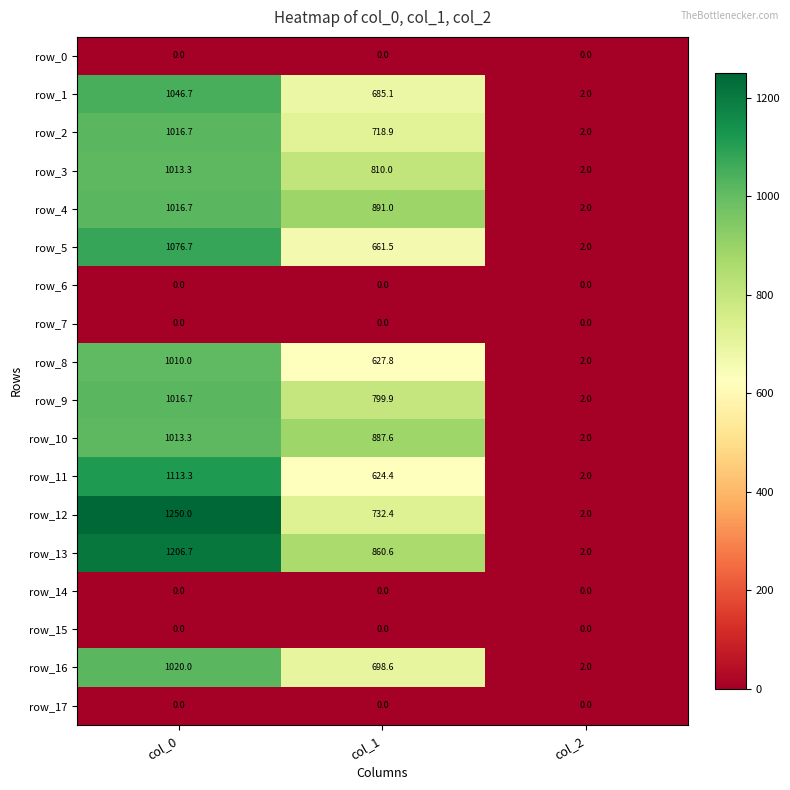

What is the minimum value for row_4?

2.0